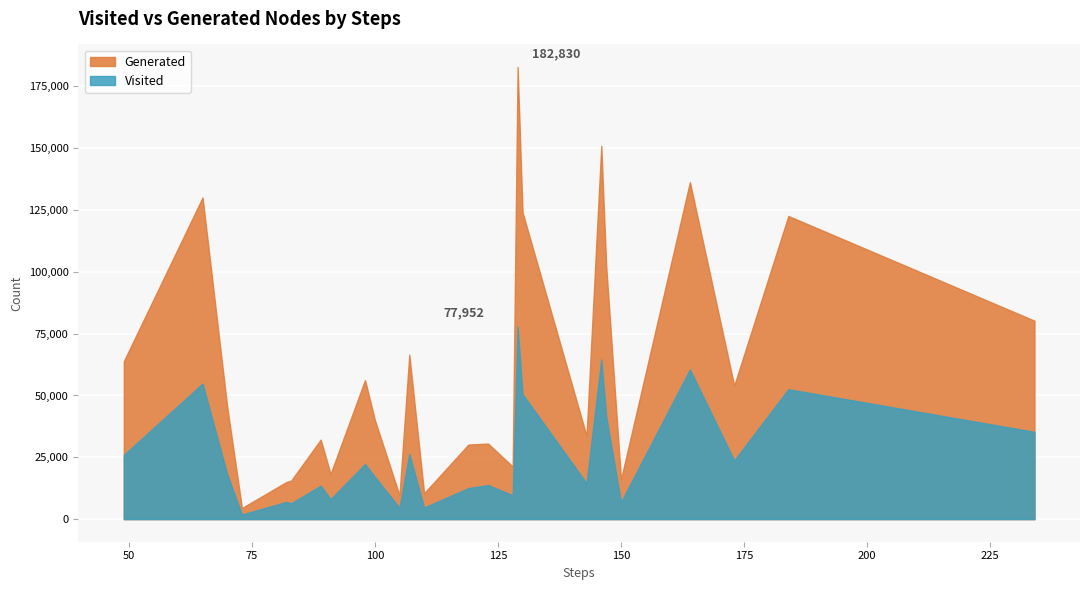

What are all the series names shown in the legend?

Generated, Visited